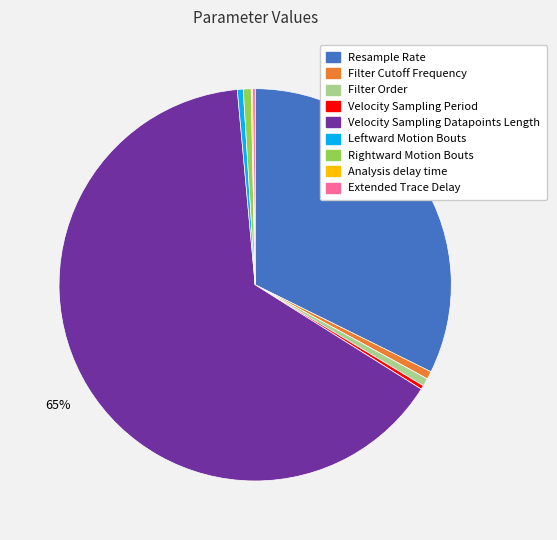

Does Velocity Sampling Period represent more than half of the total?

No